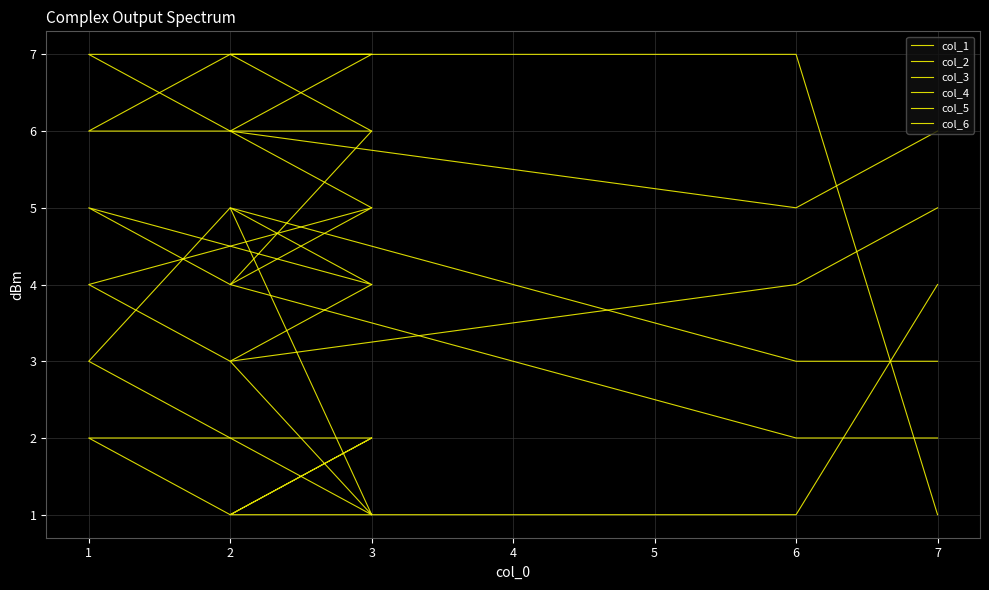

True or false: col_5 has more than 2 points higher than both neighbors.

False